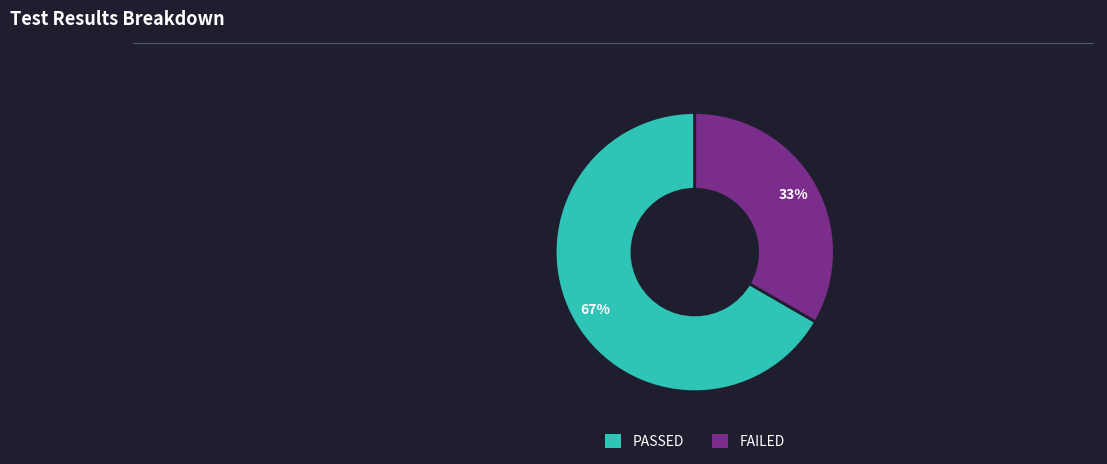

Which slice is the smallest?

FAILED